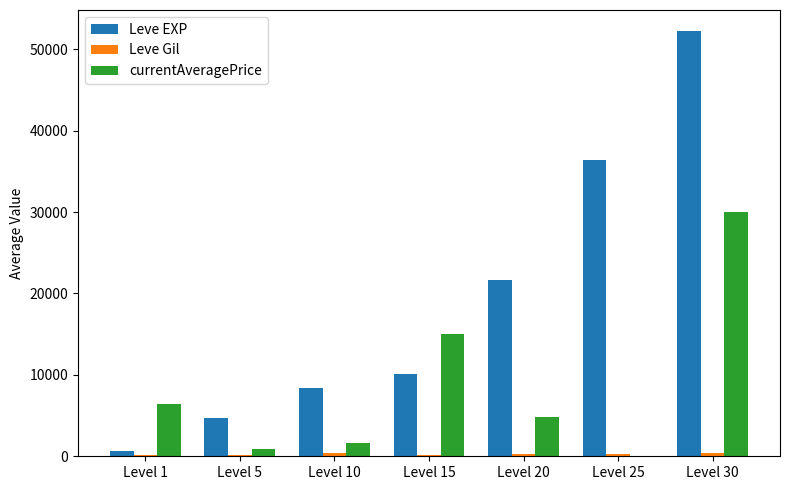

Which series has the largest total across all categories?

Leve EXP